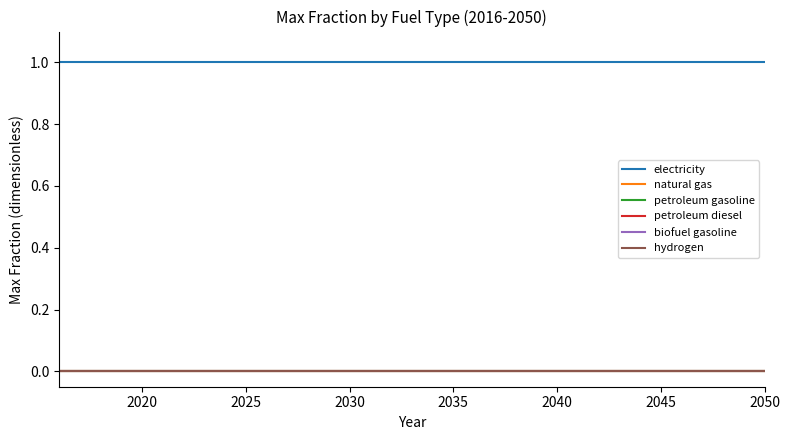

Is this an area chart (filled region under the line)?

No